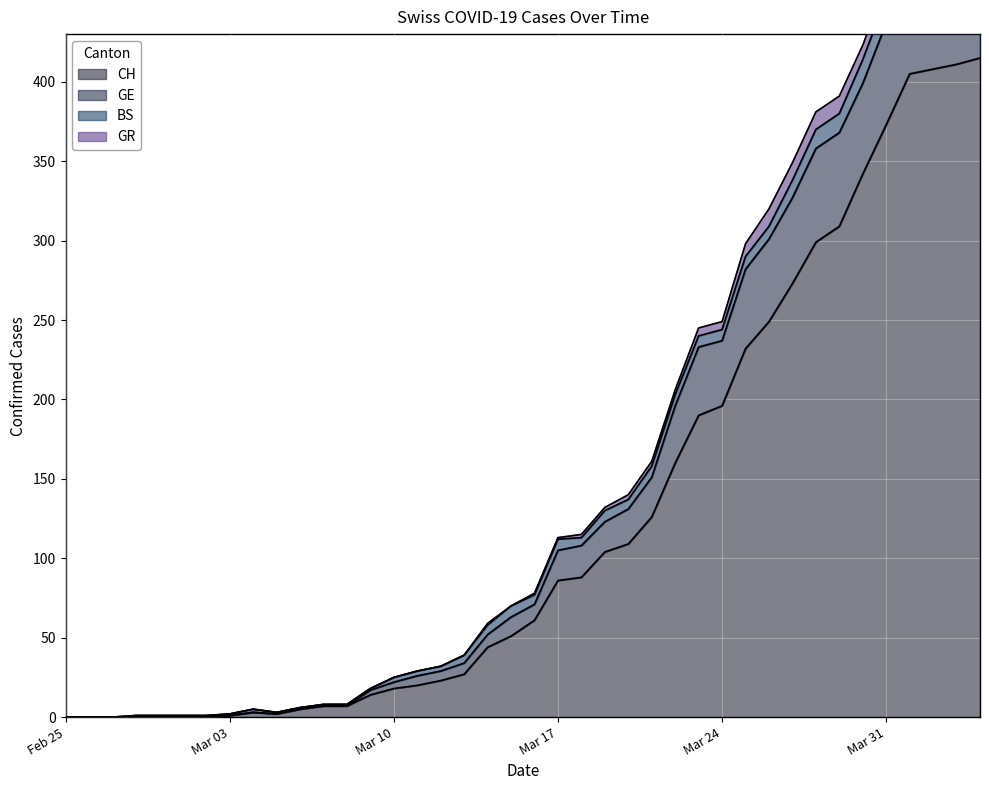

Is it true that CH equals 86 at Mar 17?

True